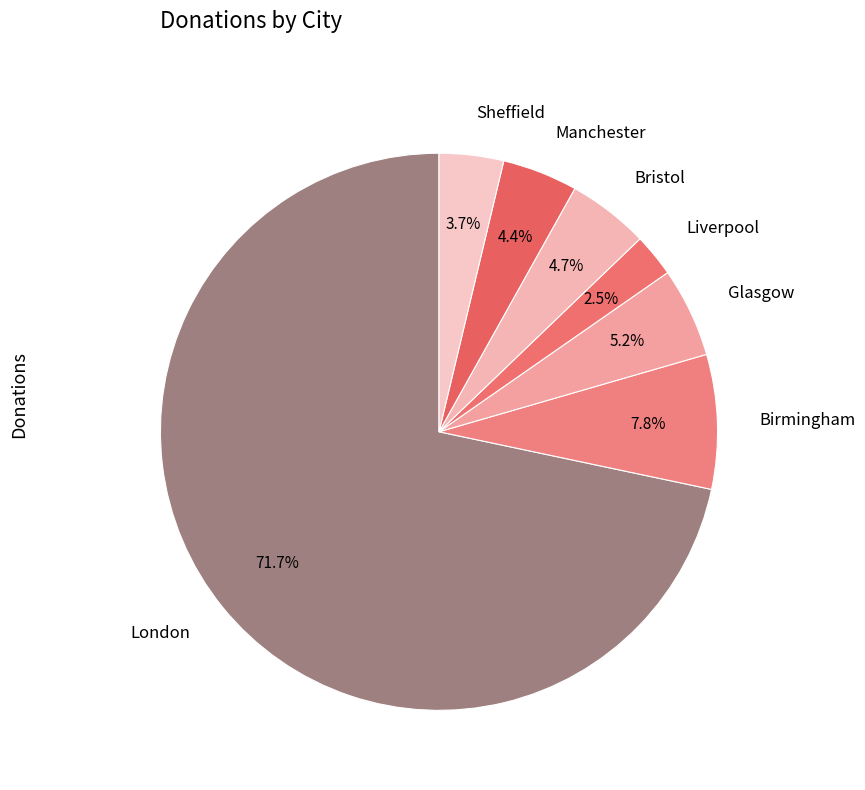

What percentage do Birmingham and Bristol together represent?

12.5%